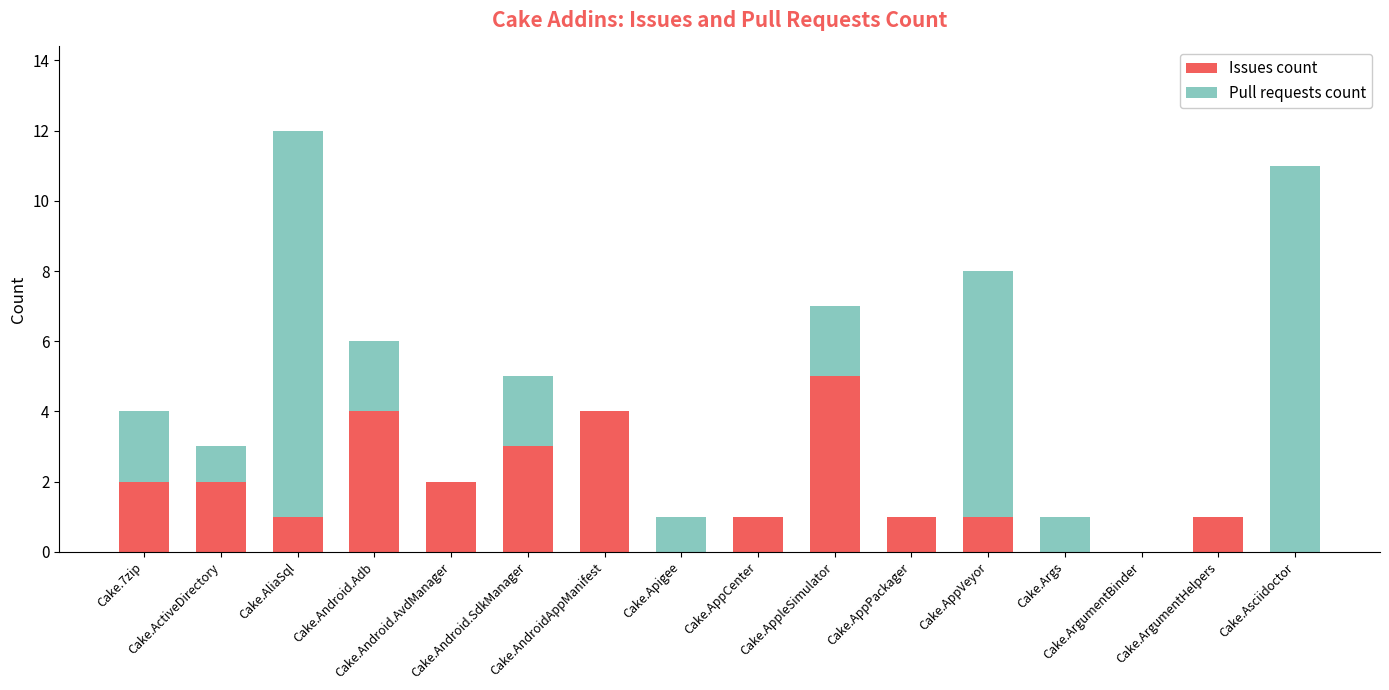

Does the chart contain stacked bars?

Yes